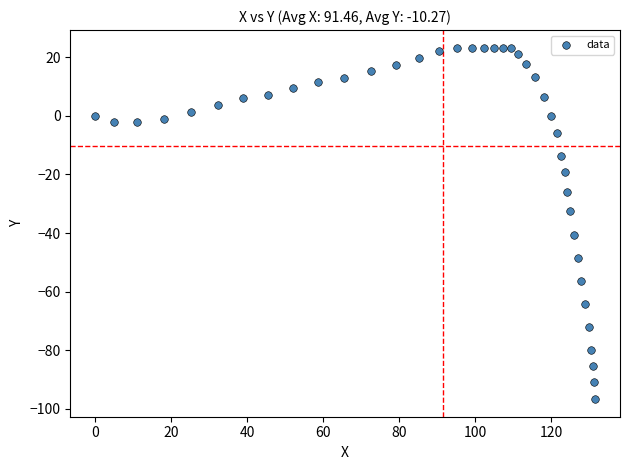

What is the range of X values (max minus min)?

131.6